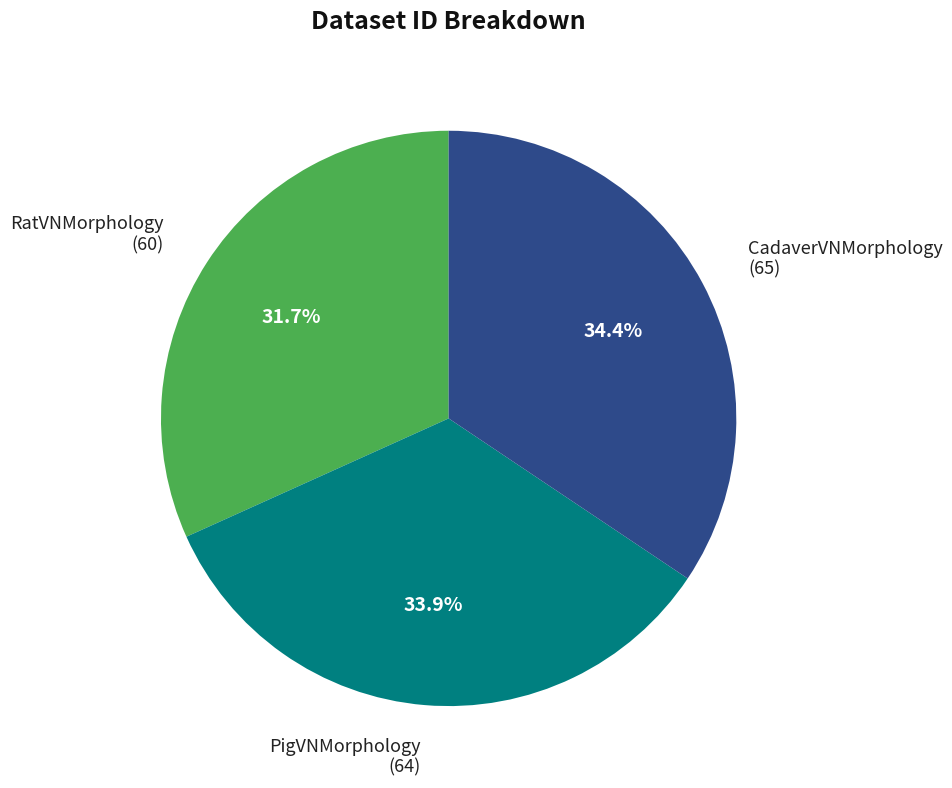

How many segments does this pie chart have?

3